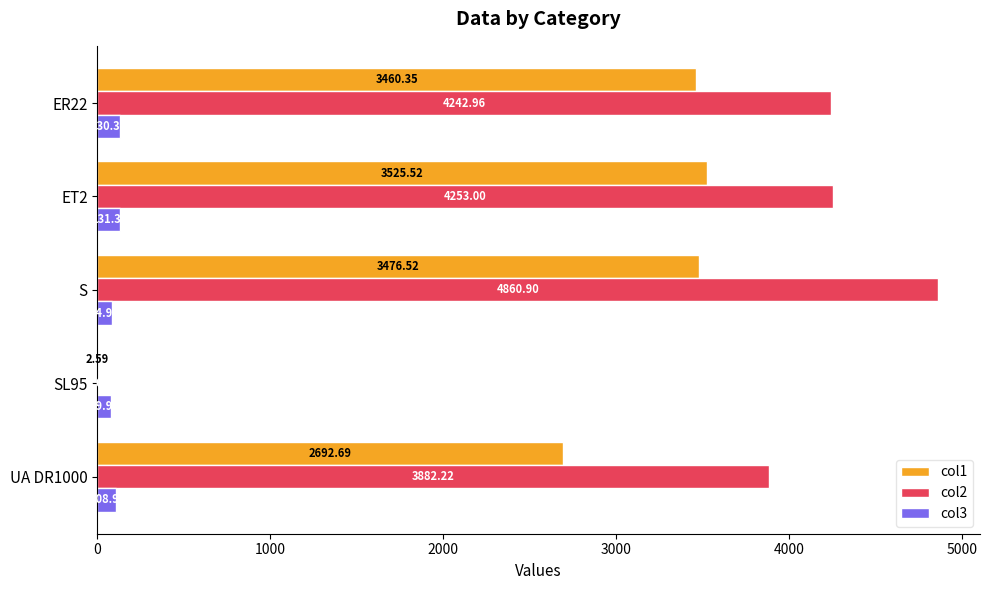

What is the sum of all col3 values?

535.4